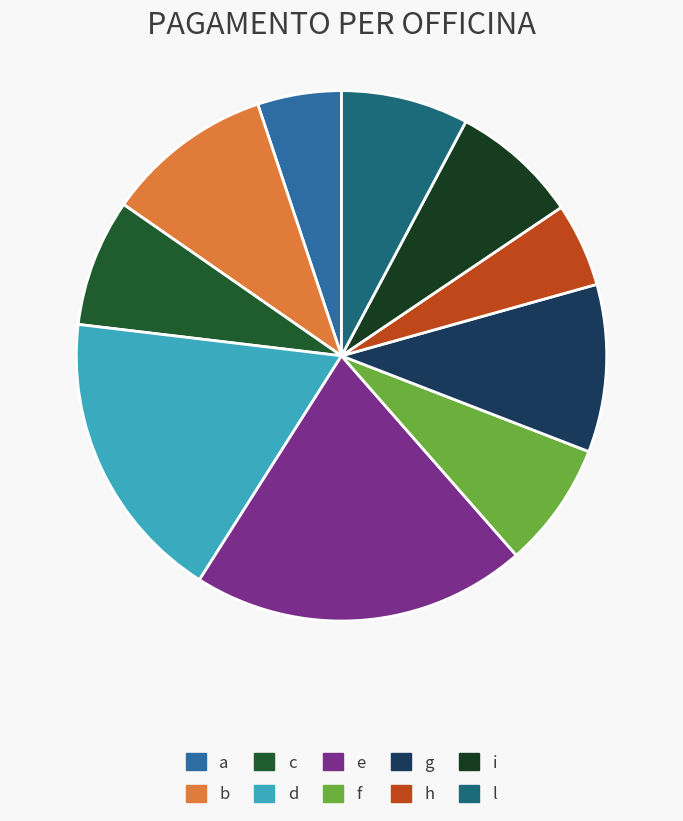

Is it true that g is 1% of the pie?

False